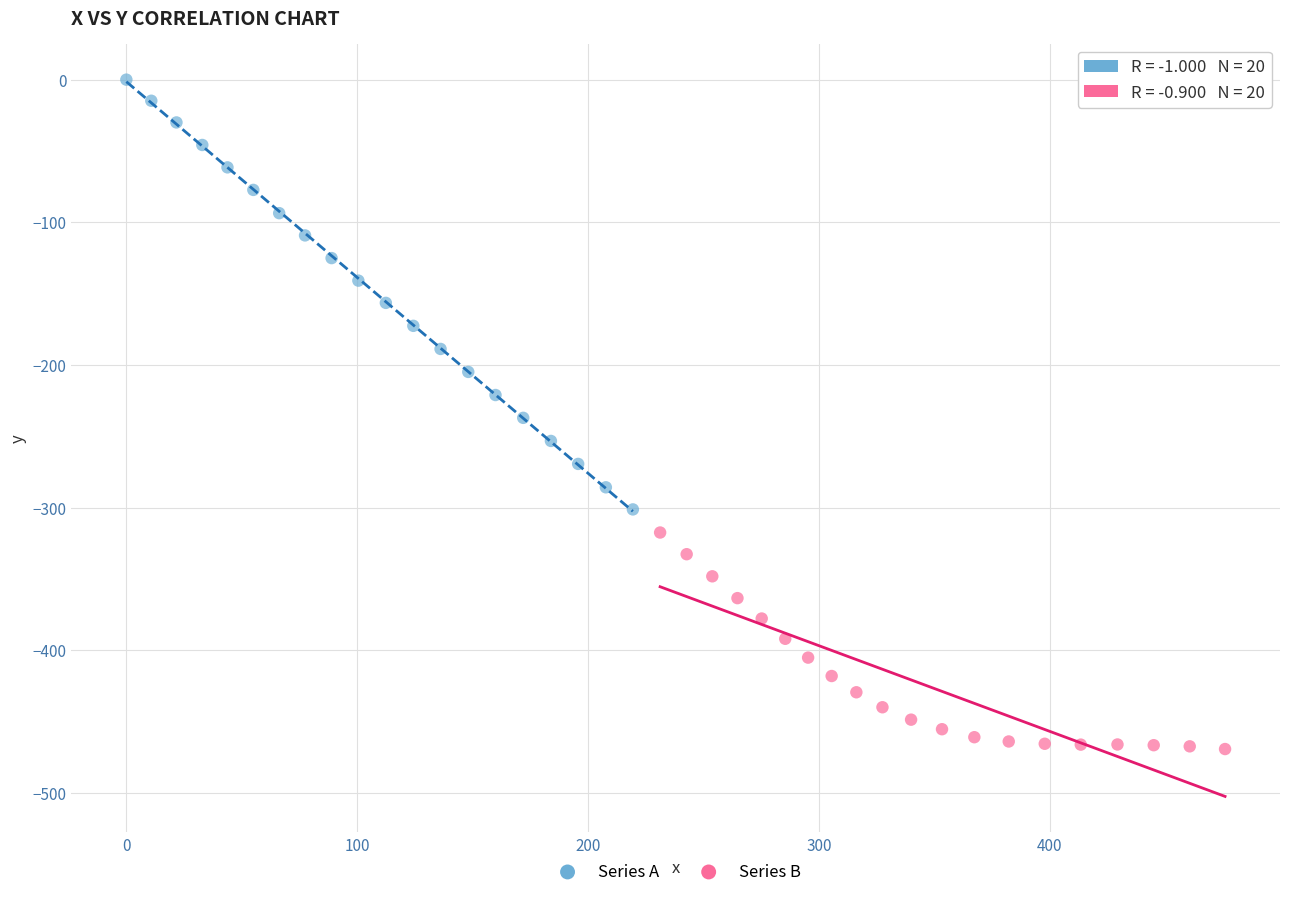

Which series reaches the minimum Y coordinate?

Series B